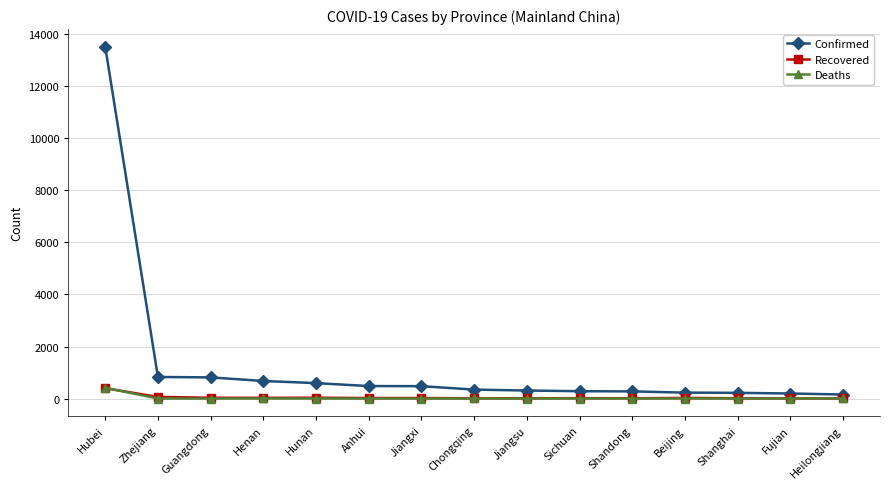

How many categories are shown in the chart?

15